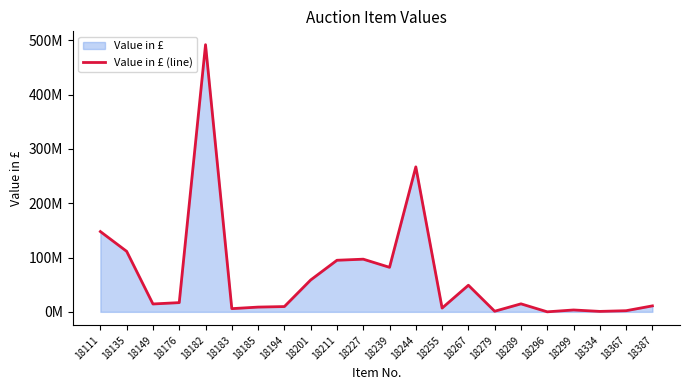

What is the minimum value shown in the chart?

47000